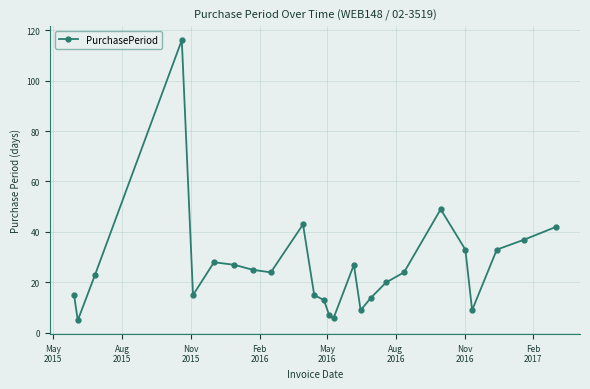

How many interior local peaks (higher than both neighbors) does the data have?

5